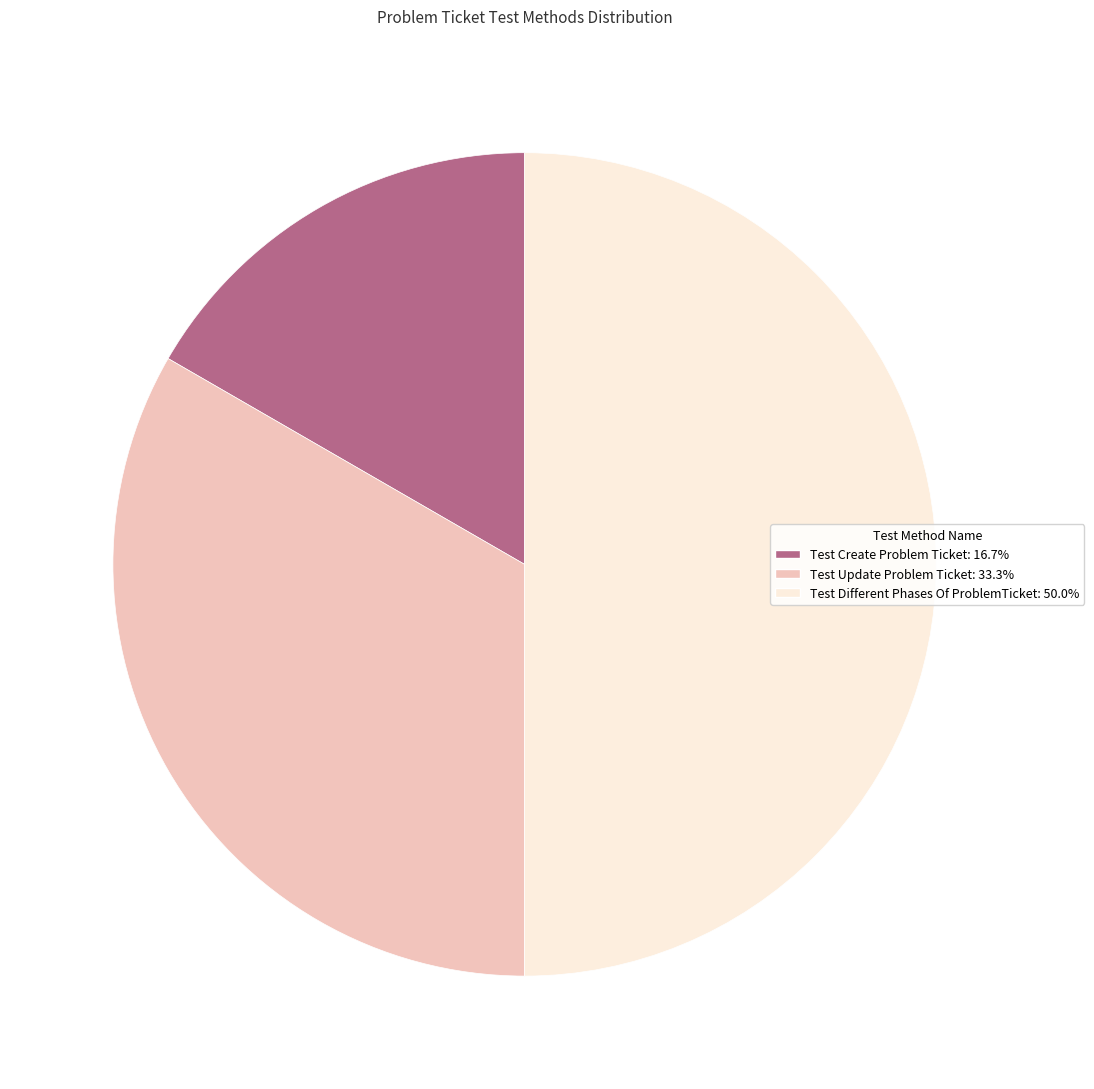

Count the number of slices in the pie.

3